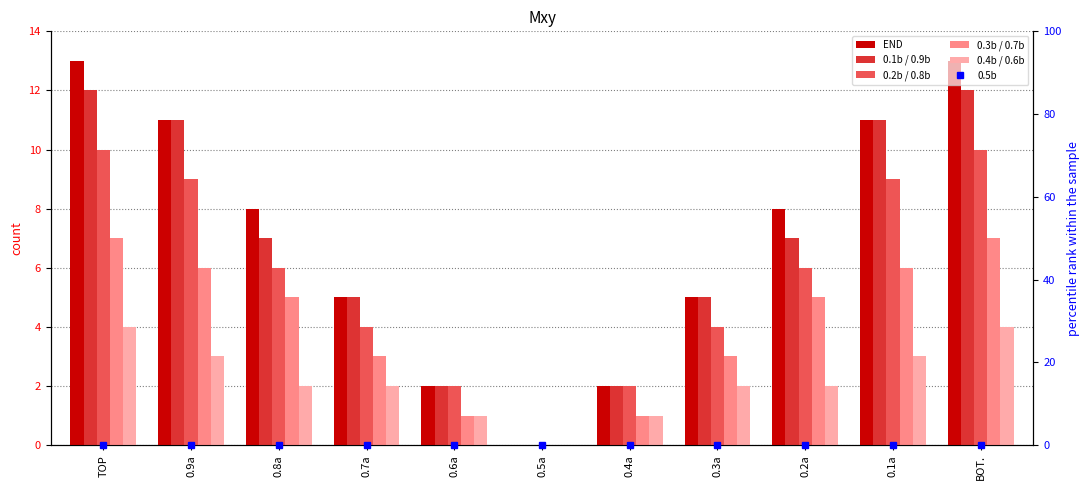

What is the sum of all 0.2b / 0.8b values?

62